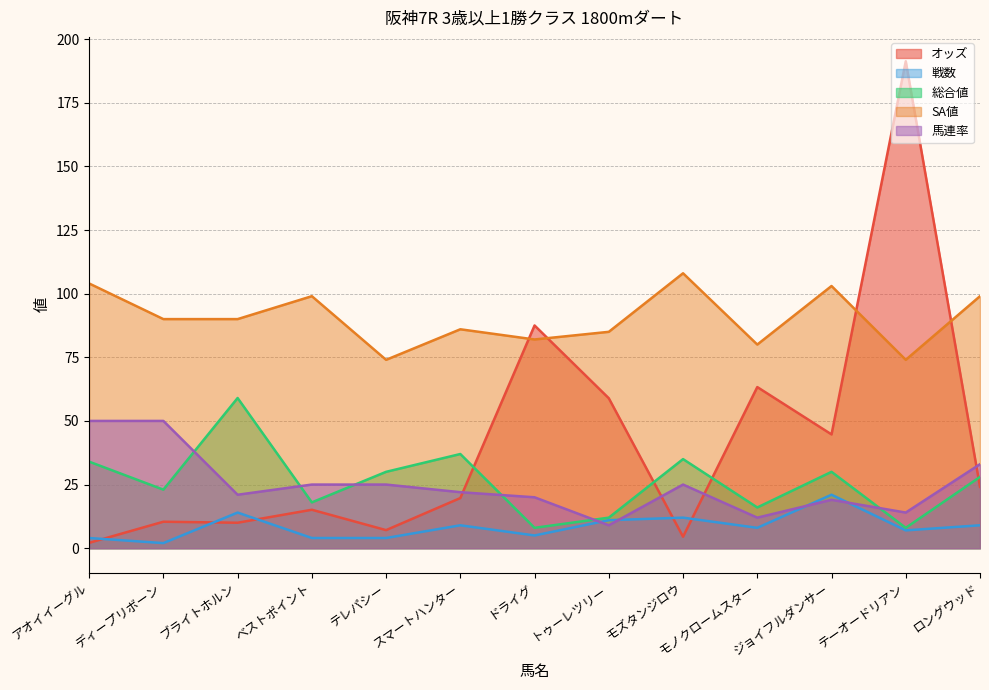

True or false: 総合値 has a value of 57.9 at モズタンジロウ.

False